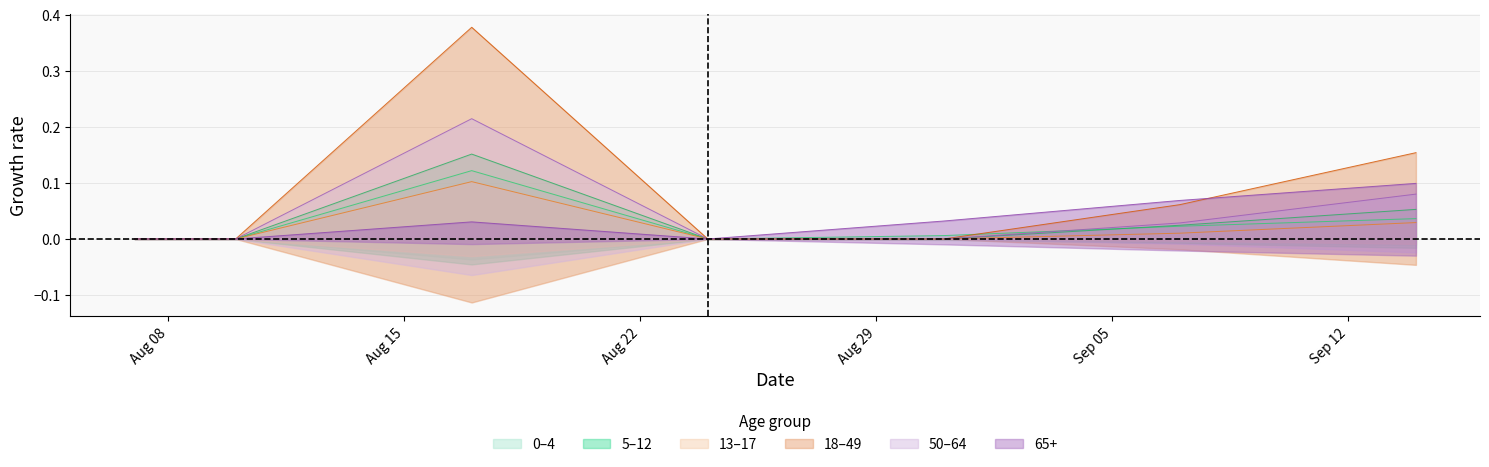

Is the value of 13_17 at 31 greater than the value of 18_49 at 34?

No